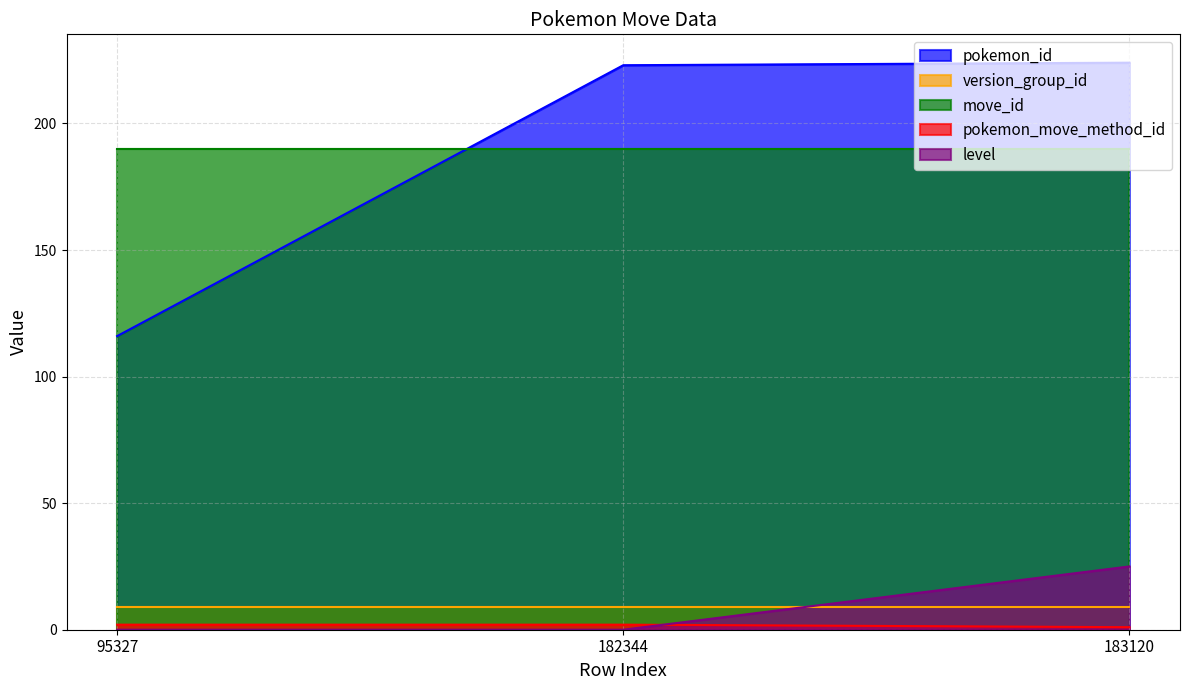

What is the sum of all level values?

25